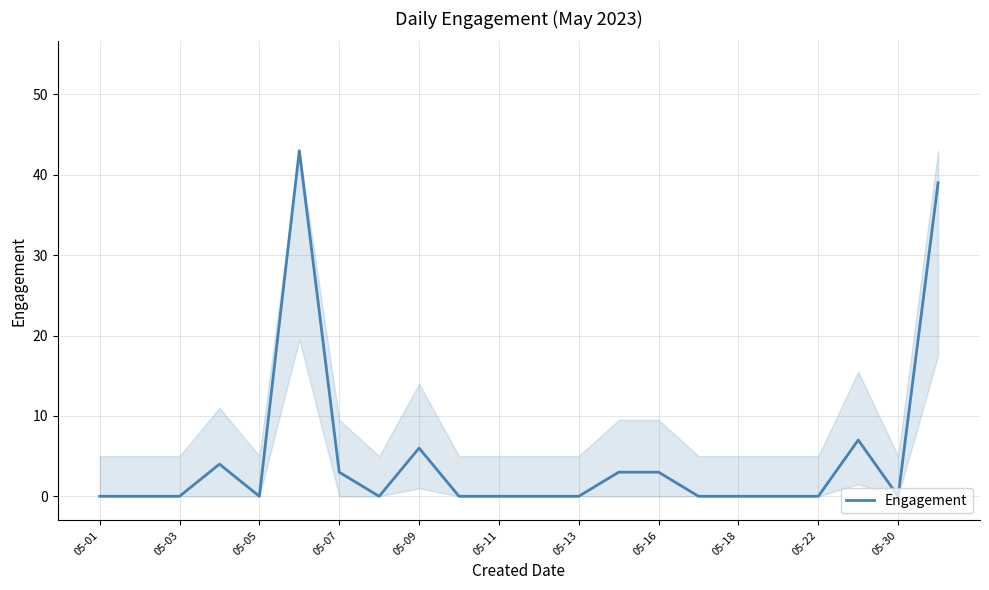

How many lines are shown in the chart?

1